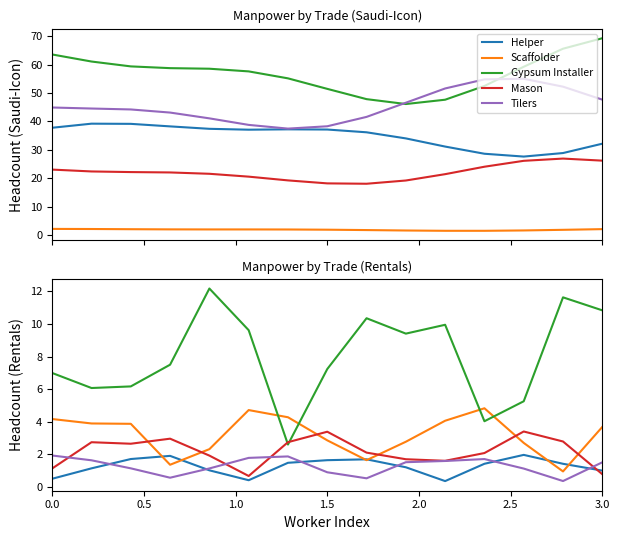

True or false: Tilers and Scaffolder cross at least once.

False